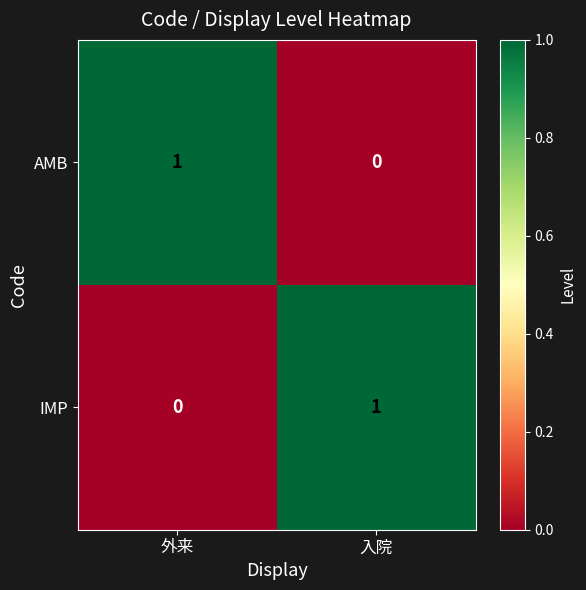

At which label does AMB reach its peak?

外来